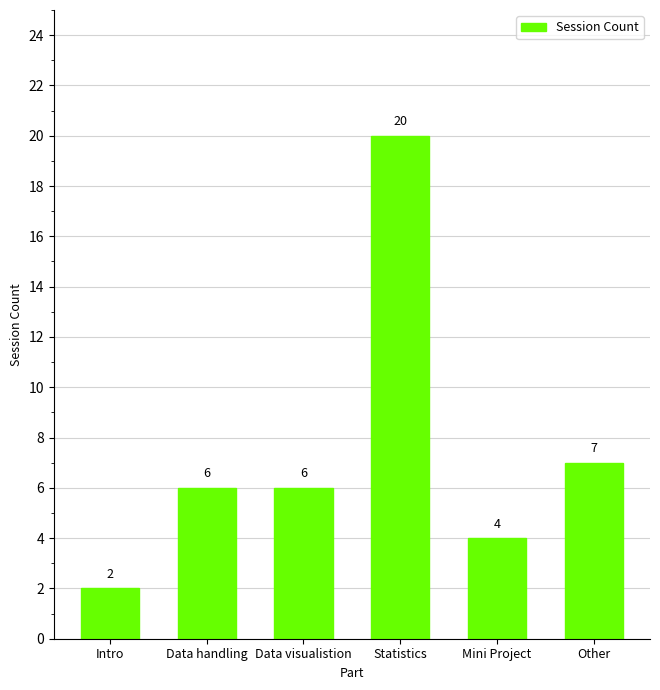

What is the difference between the values at Data visualistion and Statistics?

14